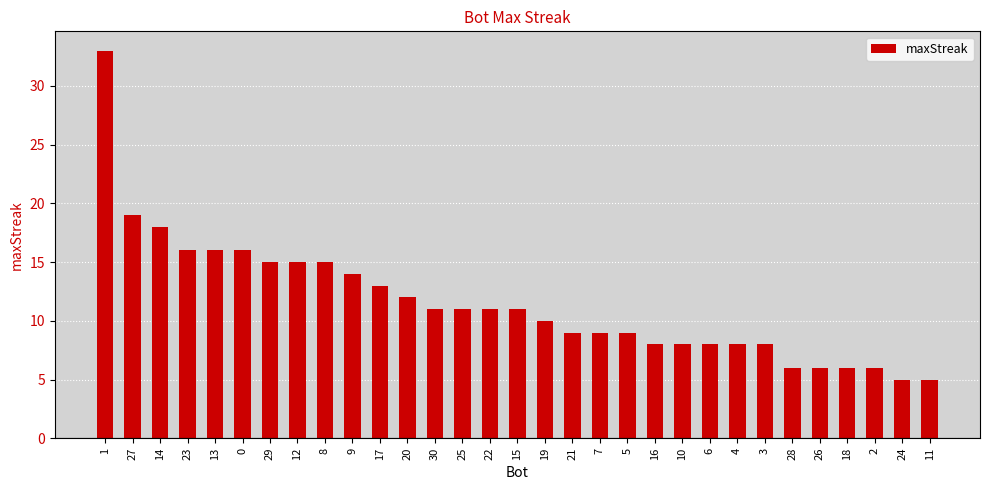

The chart shows a value of 2 at 16. True or false?

False